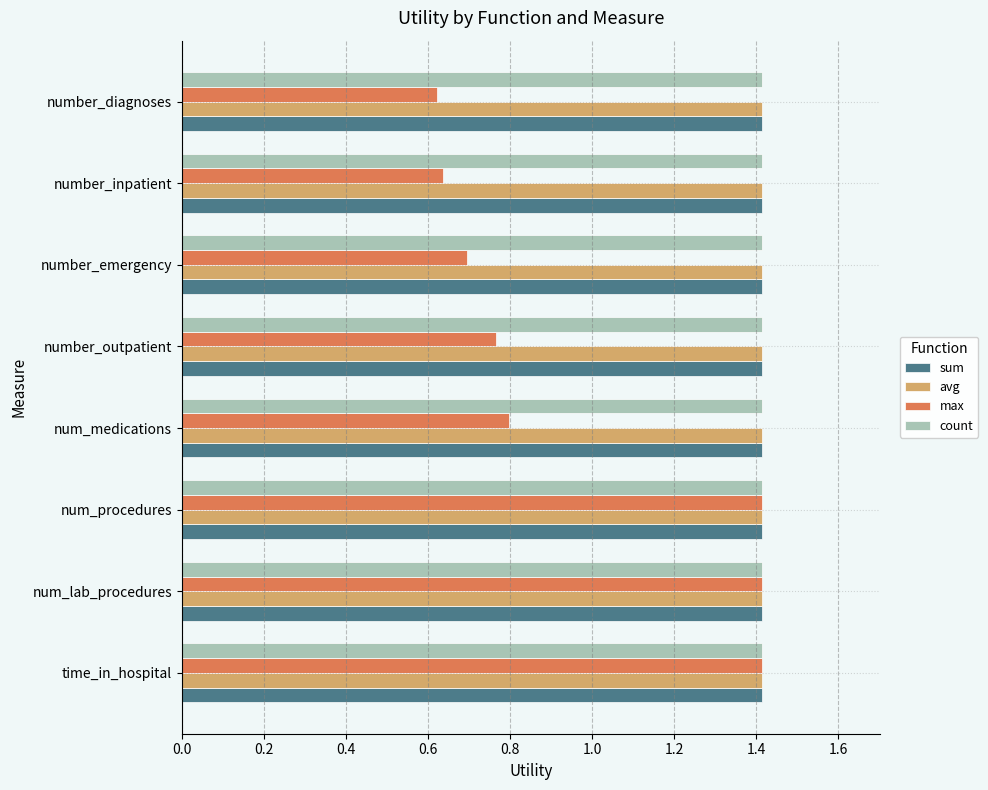

True or false: max has a value of 2.3 at num_procedures.

False